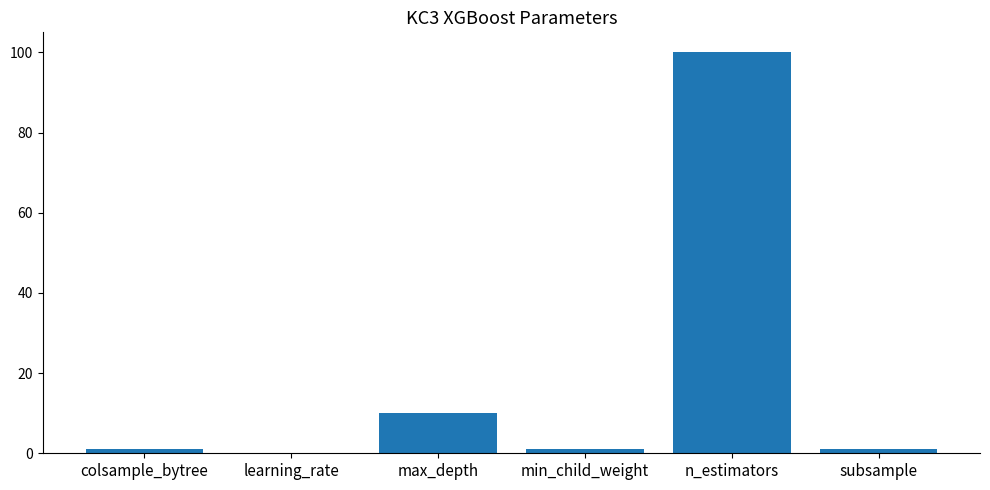

Count the number of data series in this chart.

1